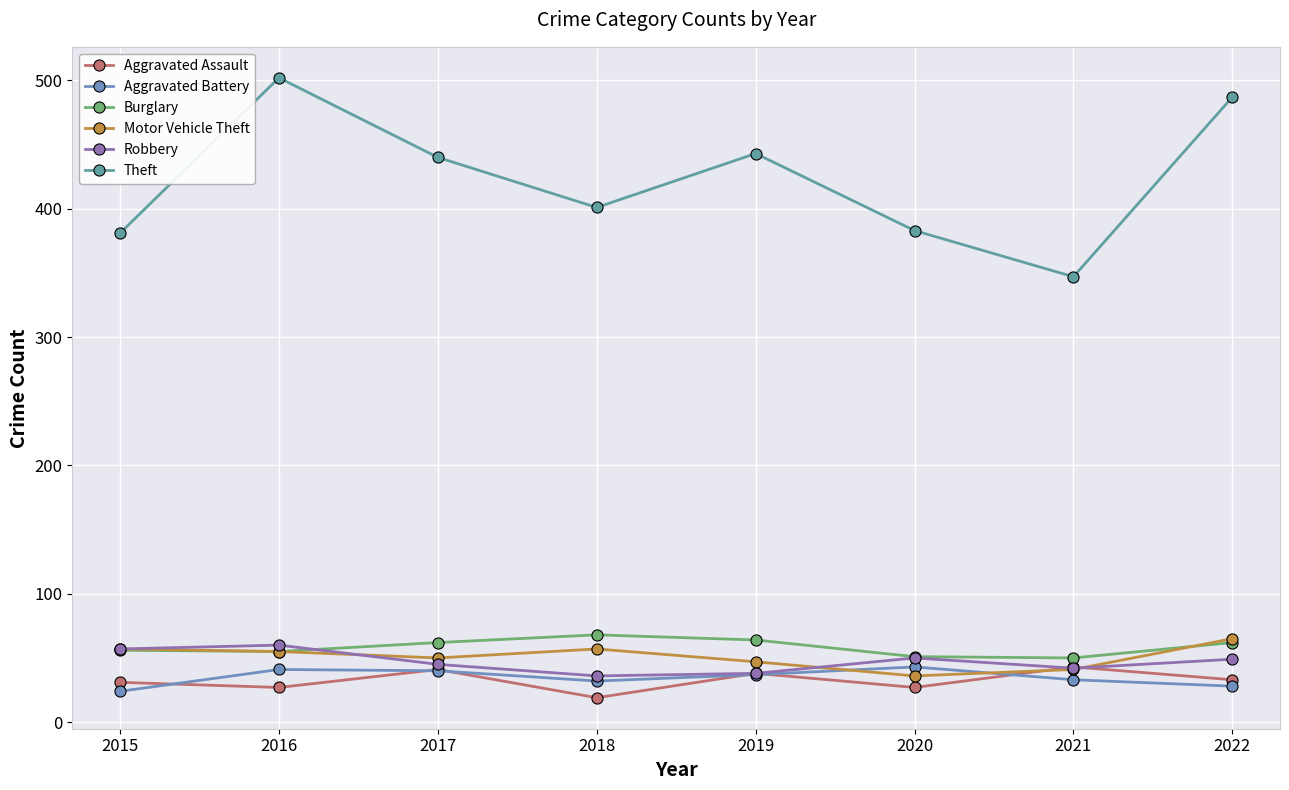

At which category is the sum across all series the highest?

2016